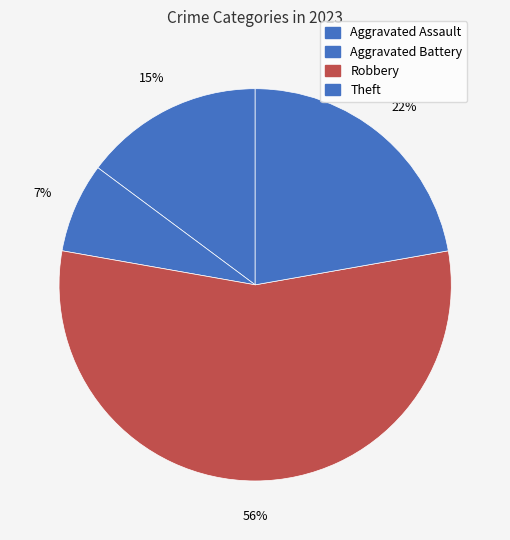

How many slices are in this pie chart?

4